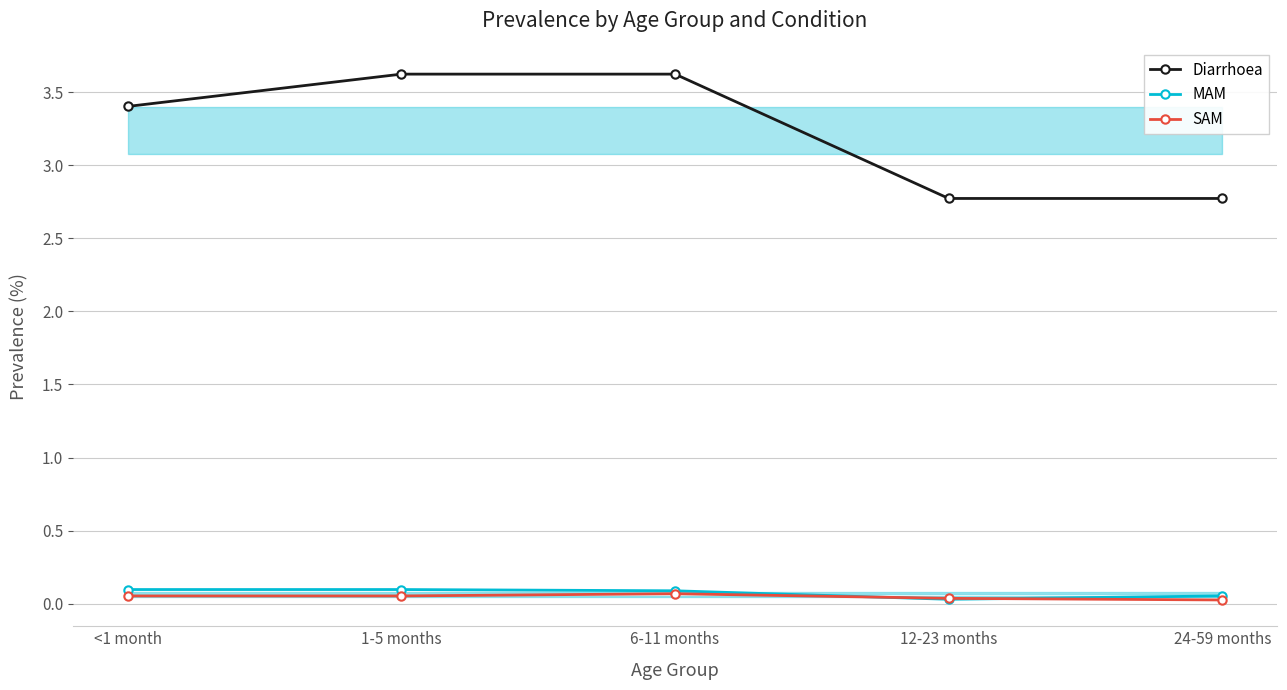

Where do SAM and MAM first cross each other?

6-11 months and 12-23 months